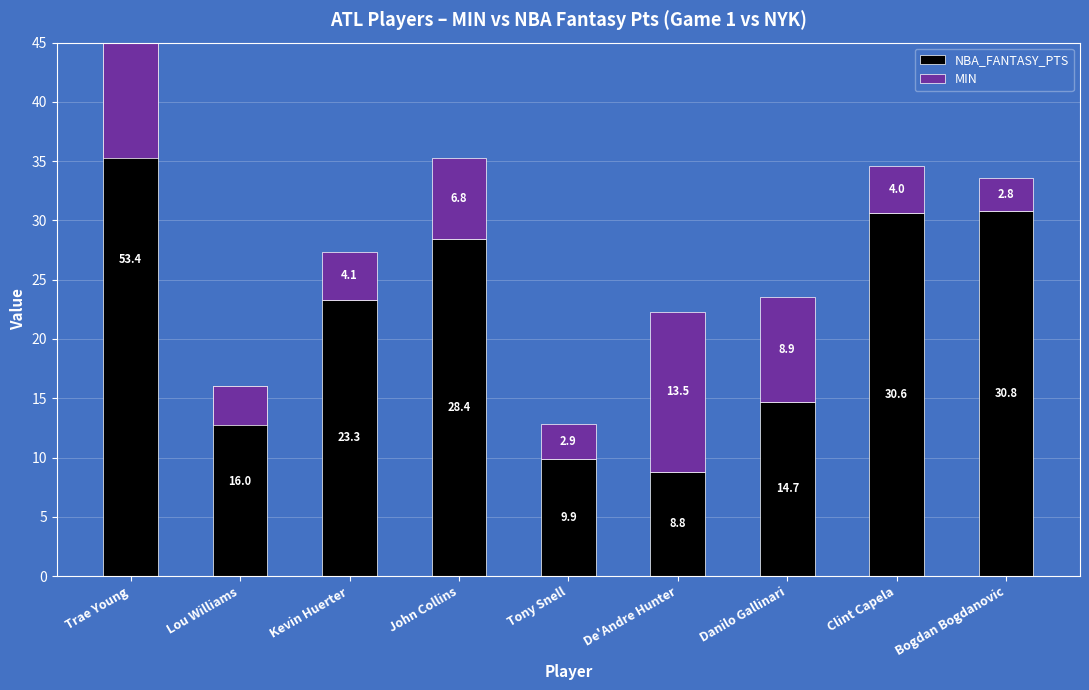

Which series has the largest total across all categories?

NBA_FANTASY_PTS